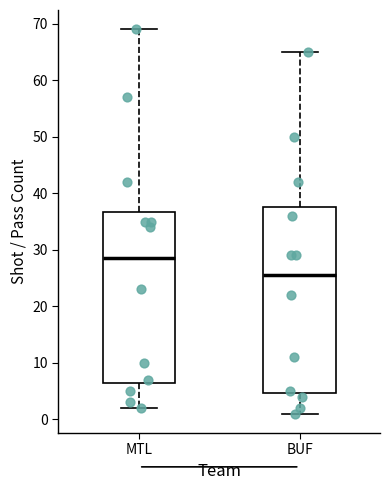

Where is the lower edge of the box for BUF on the y-axis? The values are not printed on the chart, so give them approximately, as read against the axis.

5